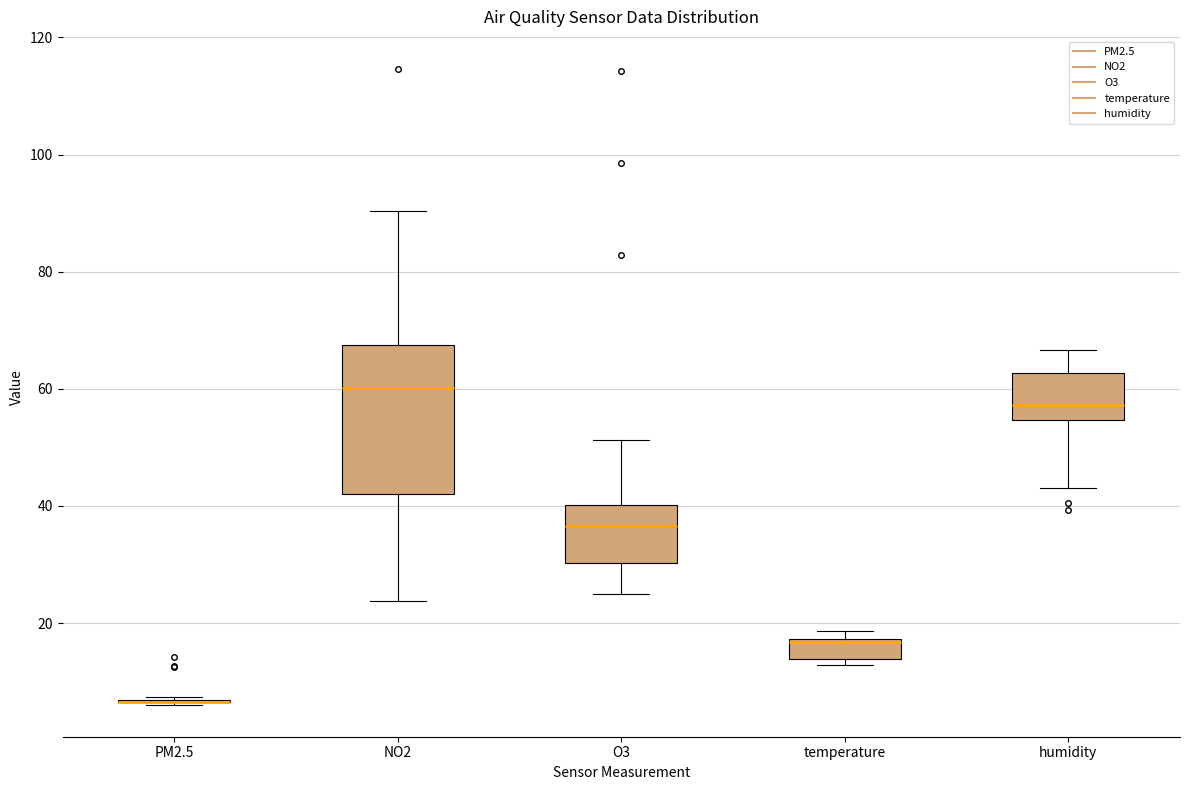

Reading left to right, transcribe this box plot: for each box, give where its median line is, the range the box spans, and where its two whiskers end, as read against the y-axis. The values are not printed on the chart, so give them approximately, as read against the axis.

PM2.5: box collapsed to a line at 6, whiskers 6 to 8
NO2: median 60, box 42 to 68, whiskers 24 to 90
O3: median 36, box 30 to 40, whiskers 24 to 52
temperature: median 16 (drawn on the box's upper edge), box 14 to 18, whiskers 12 to 18 (just above the box's upper edge)
humidity: median 58, box 54 to 62, whiskers 44 to 66